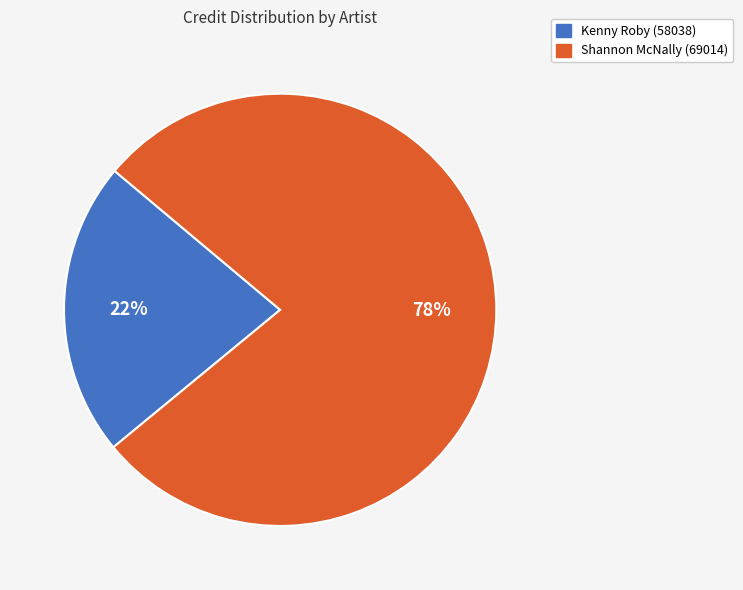

Is it true that Kenny Roby (58038) is 34% of the pie?

False